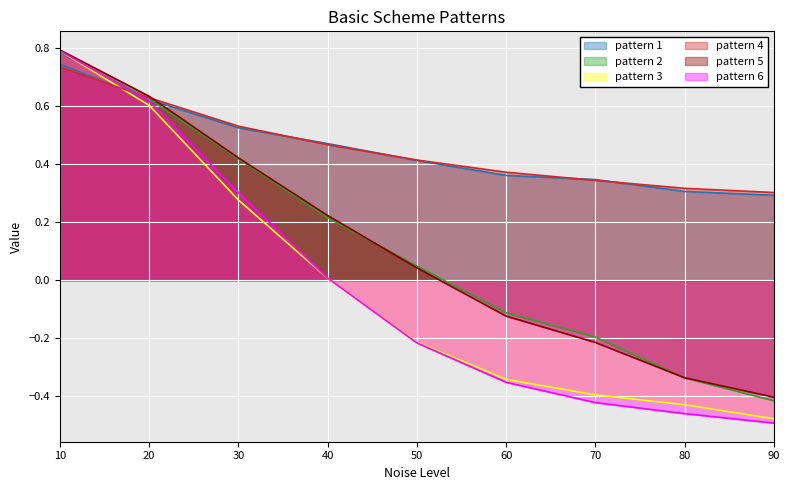

What is the approximate value of pattern 3 at 30?

0.3